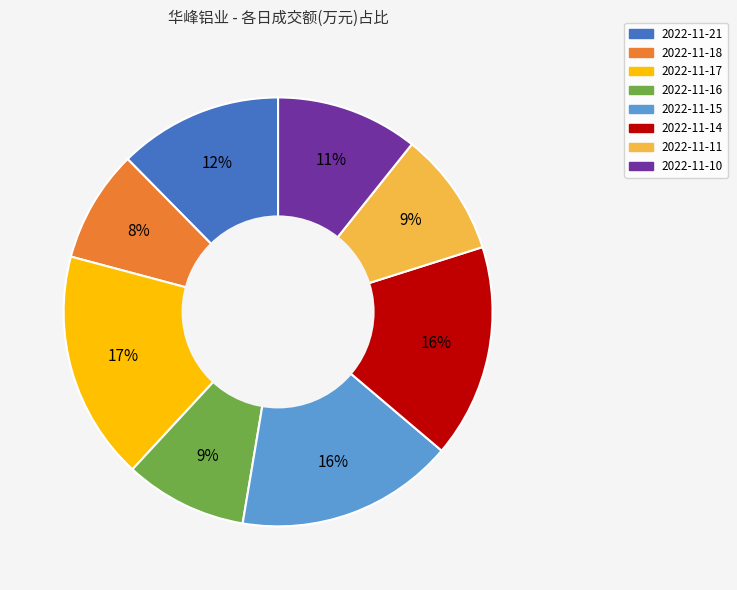

Which has a higher value, 2022-11-18 or 2022-11-14?

2022-11-14